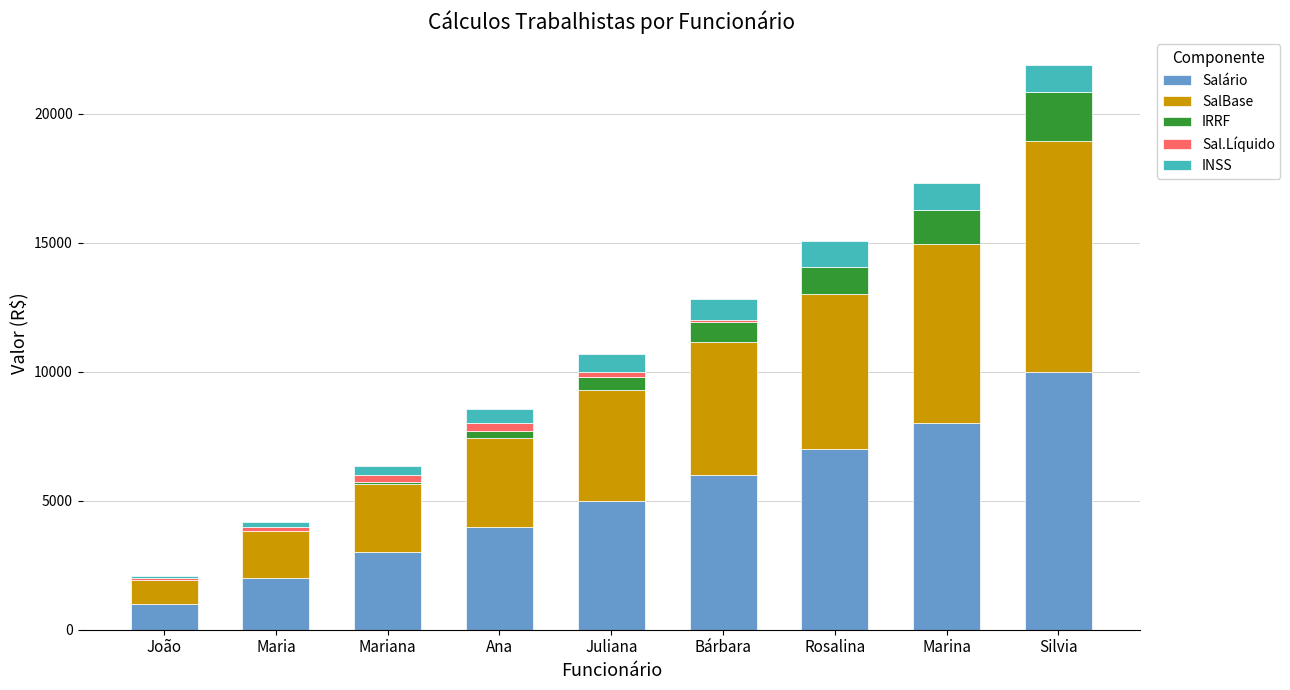

Count the number of data series in this chart.

5